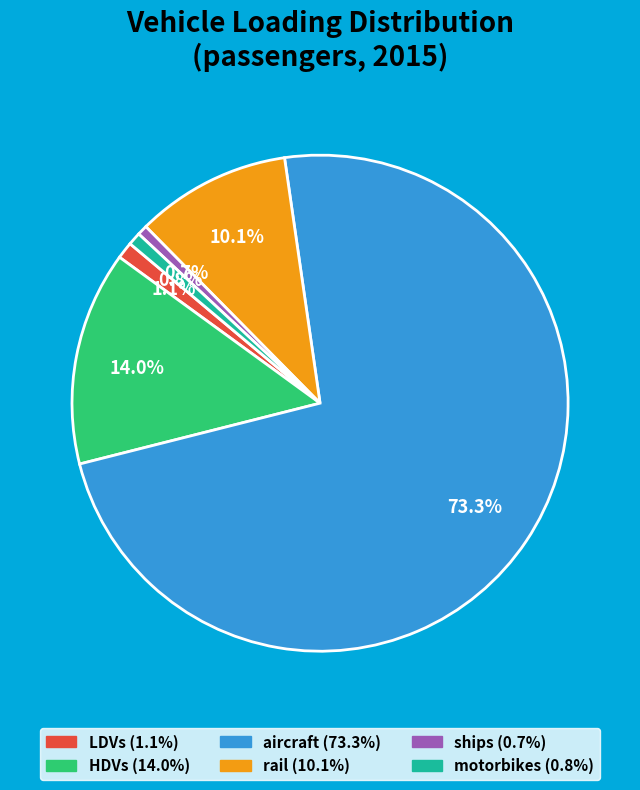

What percentage is the aircraft slice, to the nearest percent?

73%